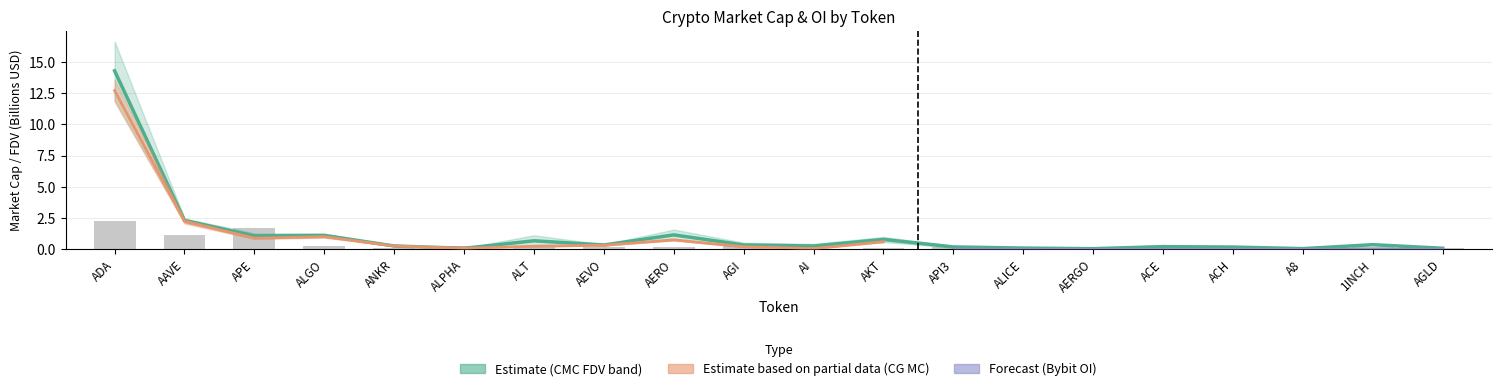

Does the chart contain any negative values?

No